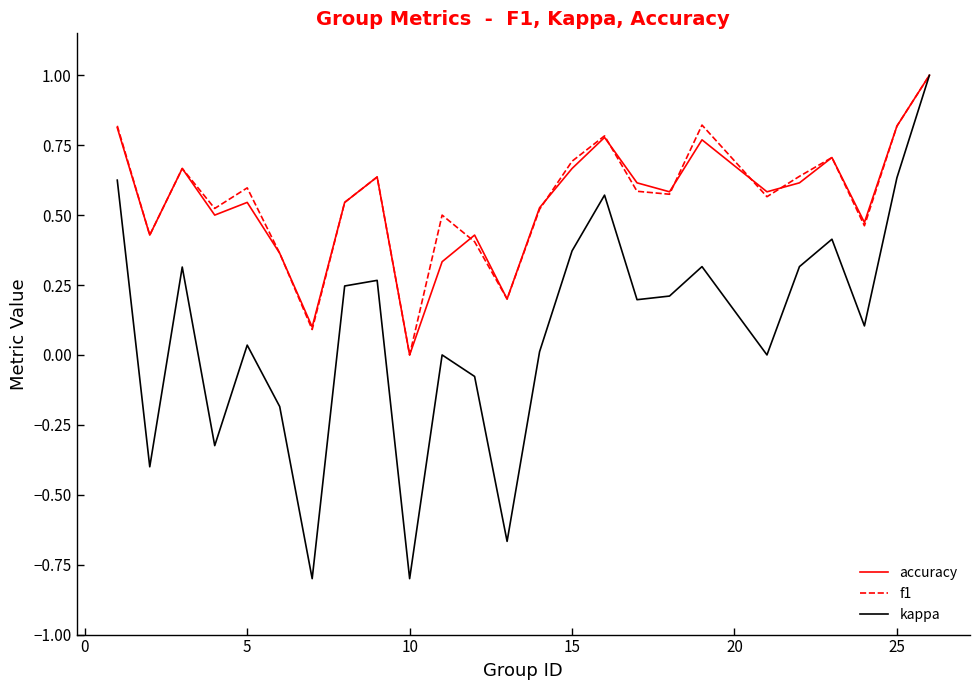

How many lines are shown in the chart?

3